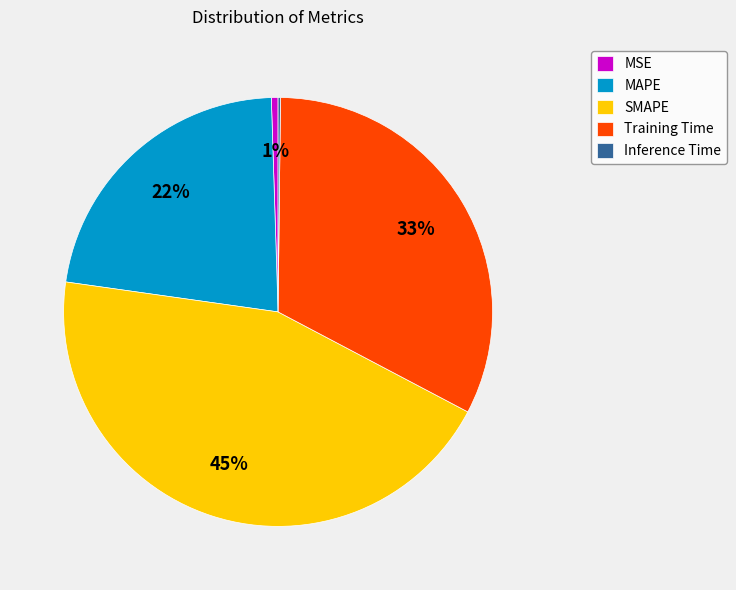

Does any single category account for the majority?

No